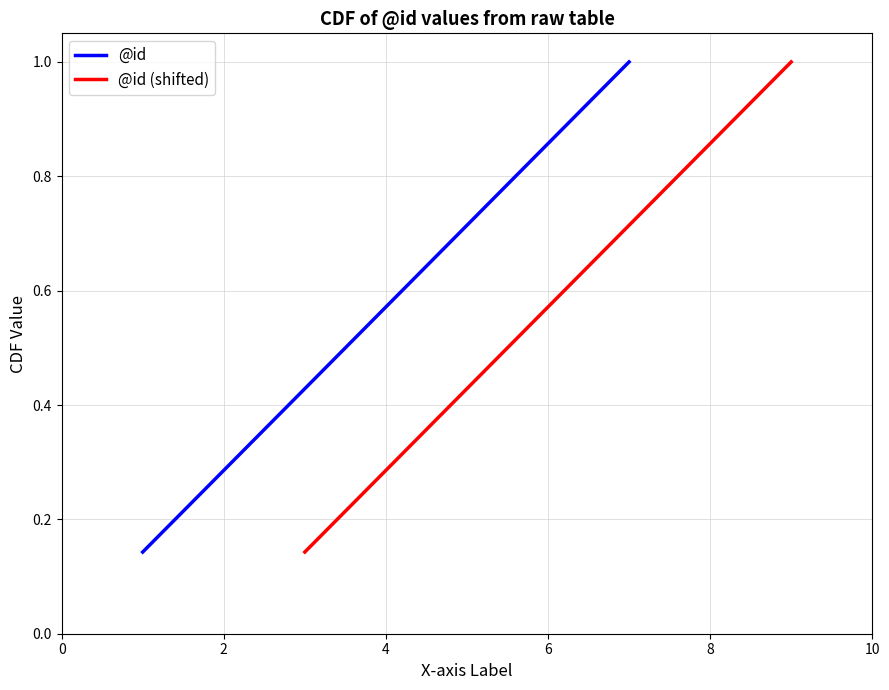

What are all the series names shown in the legend?

@id, @id (shifted)